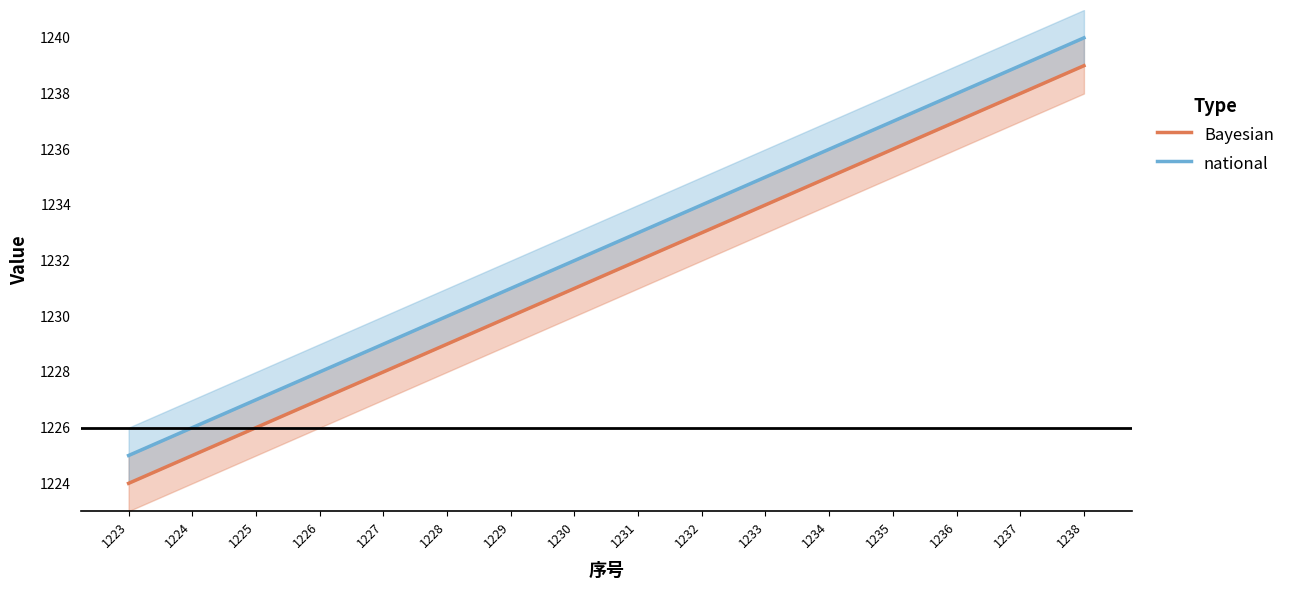

Is it true that national equals 1230 at 1228?

True